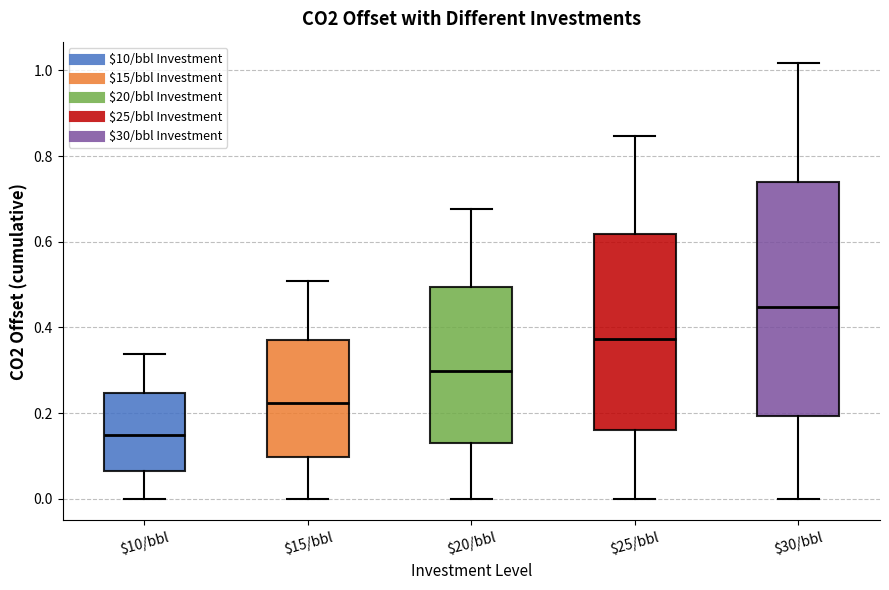

Where is the upper edge of the box for $10/bbl on the y-axis? The values are not printed on the chart, so give them approximately, as read against the axis.

0.24